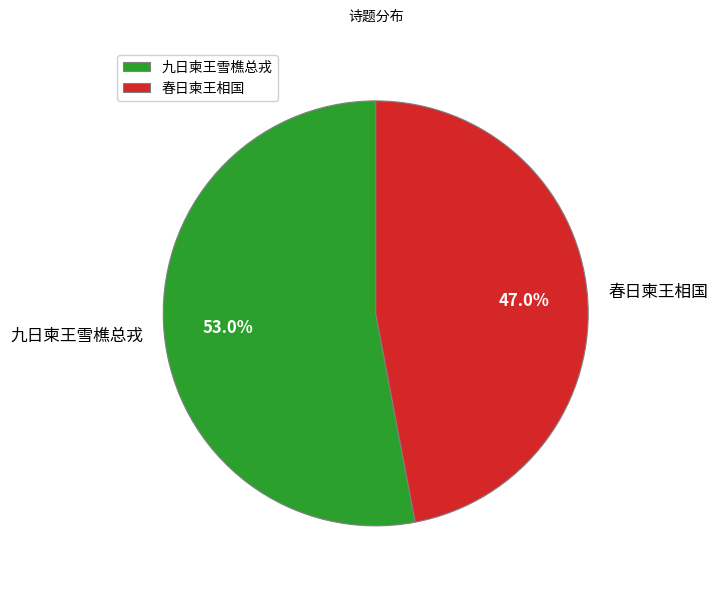

Which has a higher value, 九日柬王雪樵总戎 or 春日柬王相国?

九日柬王雪樵总戎